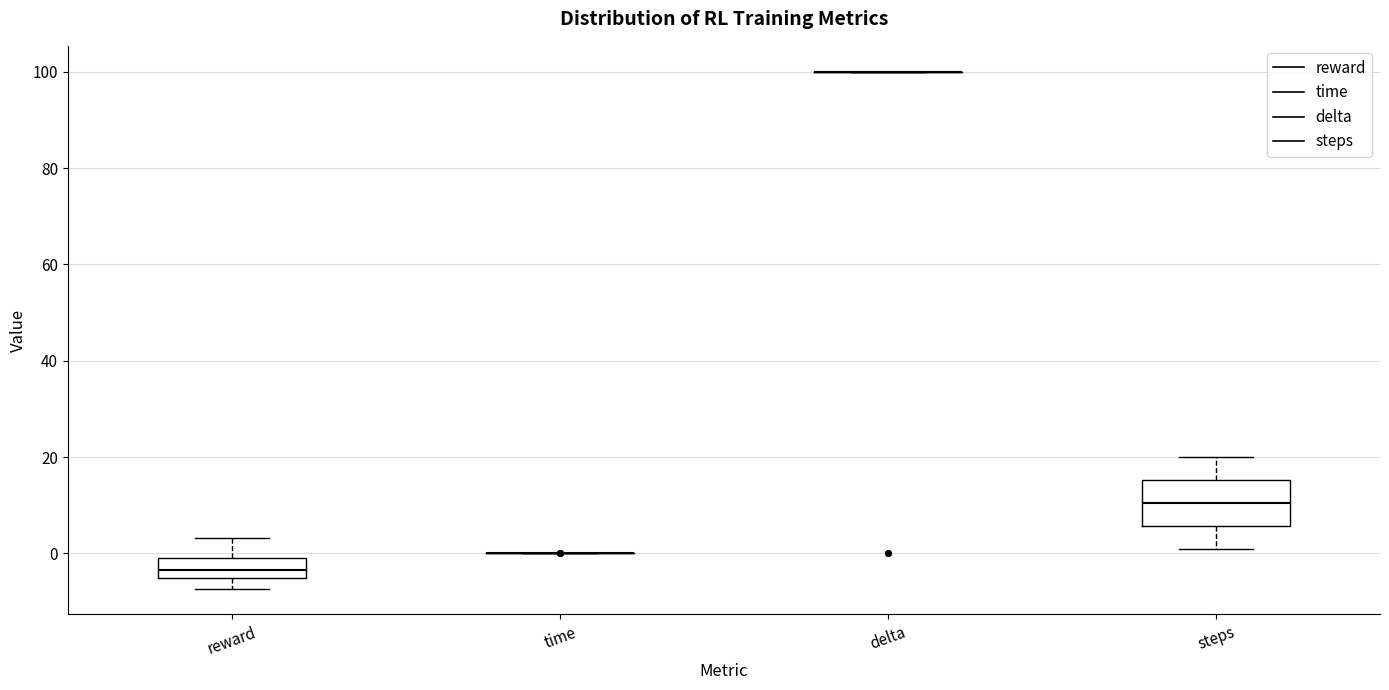

Reading left to right, transcribe this box plot: for each box, give where its median line is, the range the box spans, and where its two whiskers end, as read against the y-axis. The values are not printed on the chart, so give them approximately, as read against the axis.

reward: median -4, box -6 to 0, whiskers -8 to 4
time: box collapsed to a line at 0, whiskers 0 to 0
delta: box collapsed to a line at 100, whiskers 100 to 100
steps: median 10, box 6 to 16, whiskers 2 to 20